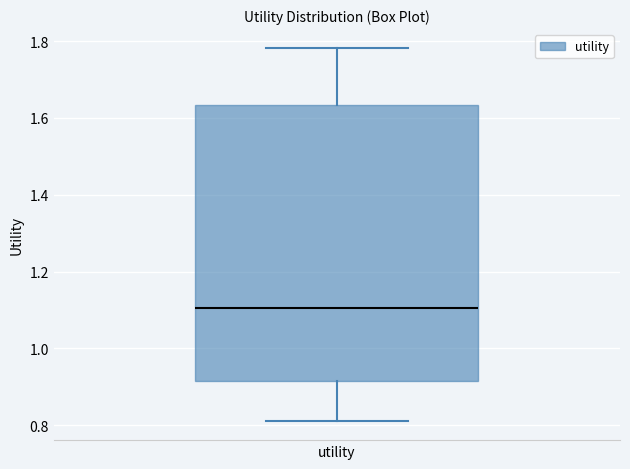

Read this box plot against the y-axis: the position of the median line, the range covered by the box, and the ends of both whiskers. The values are not printed on the chart, so give them approximately, as read against the axis.

median 1.10, box 0.92 to 1.64, whiskers 0.80 to 1.78